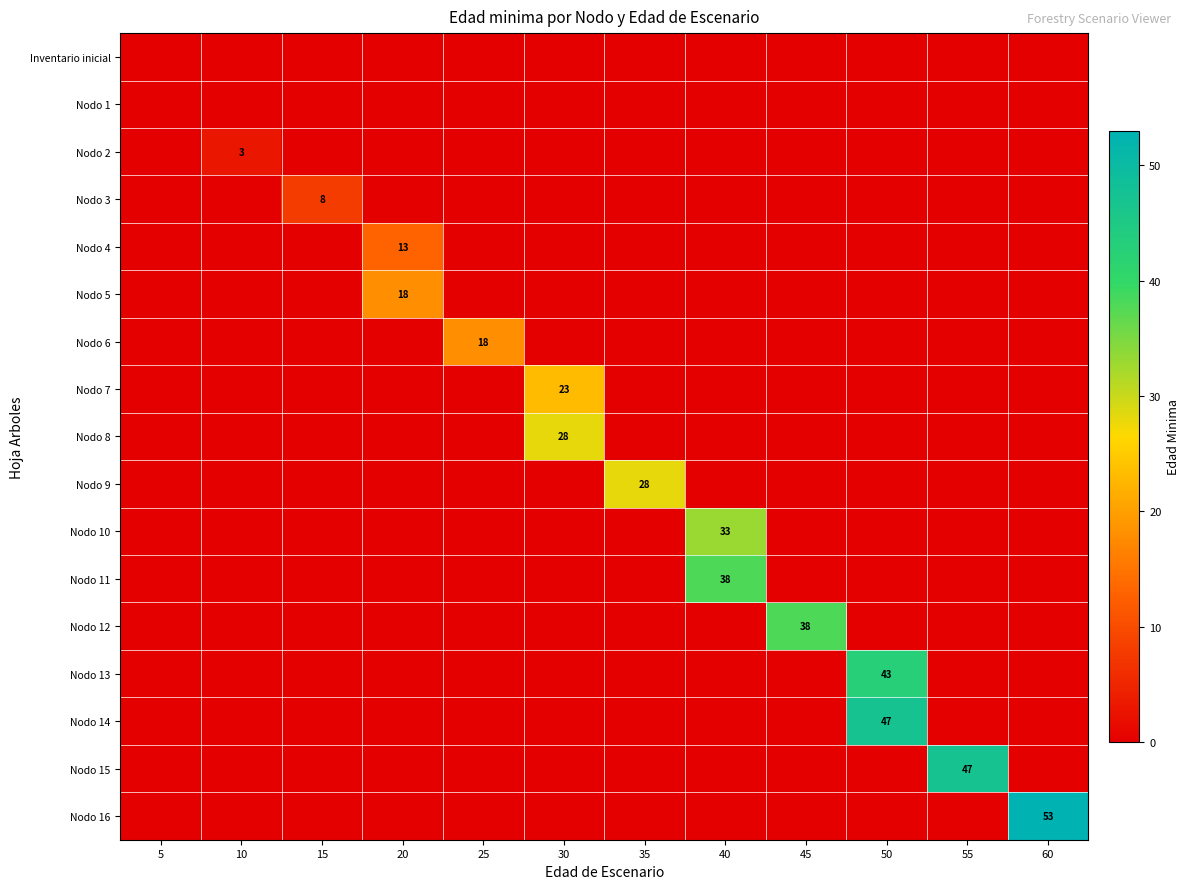

Is it true that Nodo 8 equals 28 at 30?

True